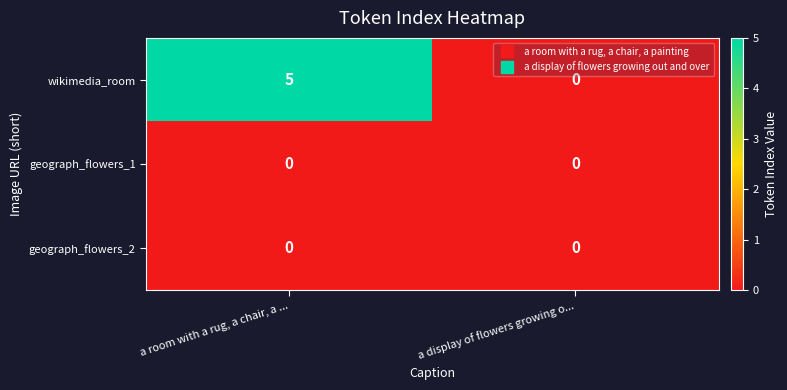

Reading left to right, list all the values displayed in this chart.

wikimedia_room: 5	0
geograph_flowers_1: 0	0
geograph_flowers_2: 0	0